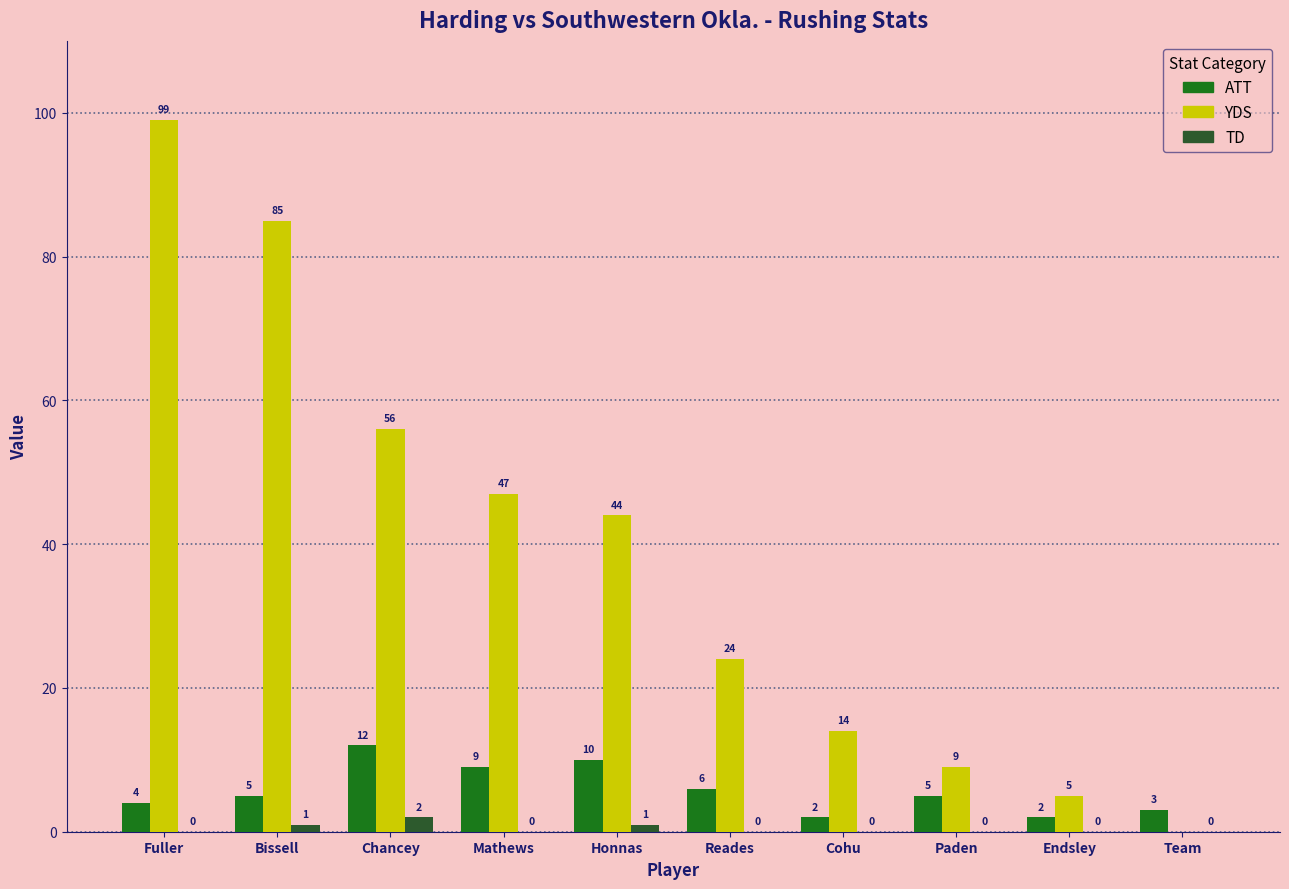

At how many categories does at least one series exceed 79?

2